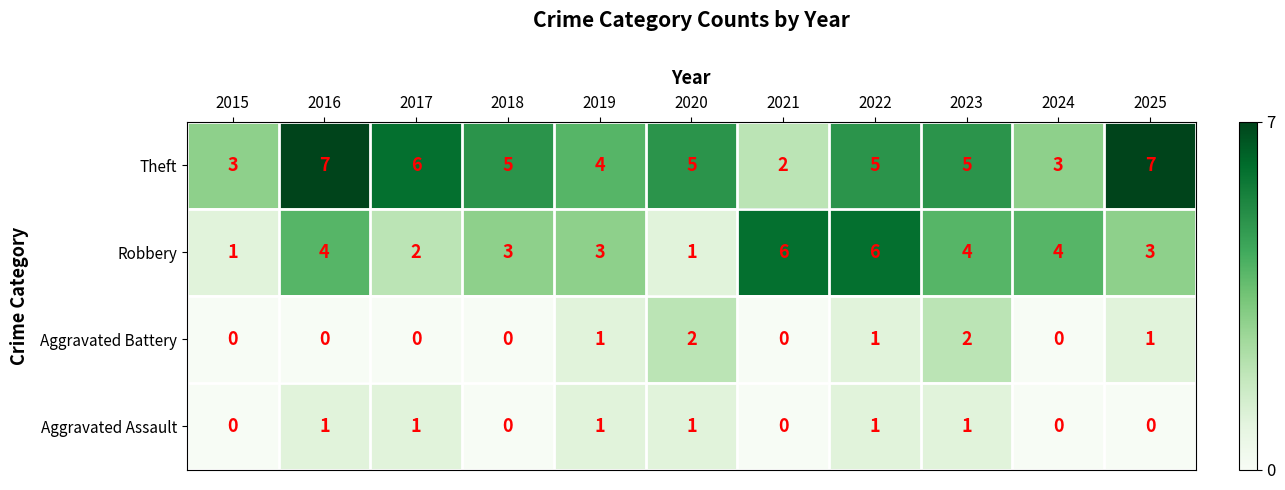

Is it true that Theft equals 9 at 2017?

False